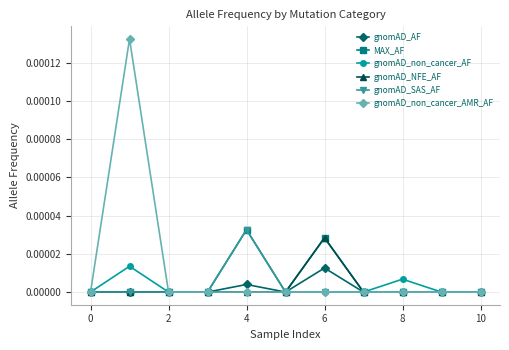

How many lines are shown in the chart?

6